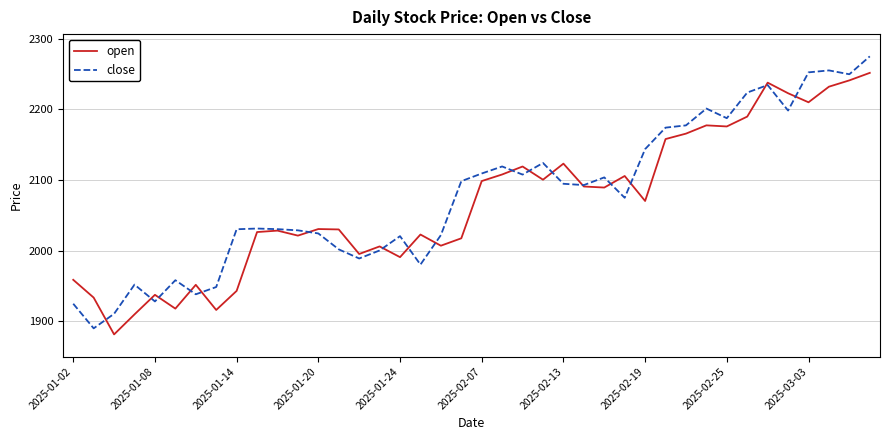

Rank the series by their maximum value, from highest to lowest.

close, open